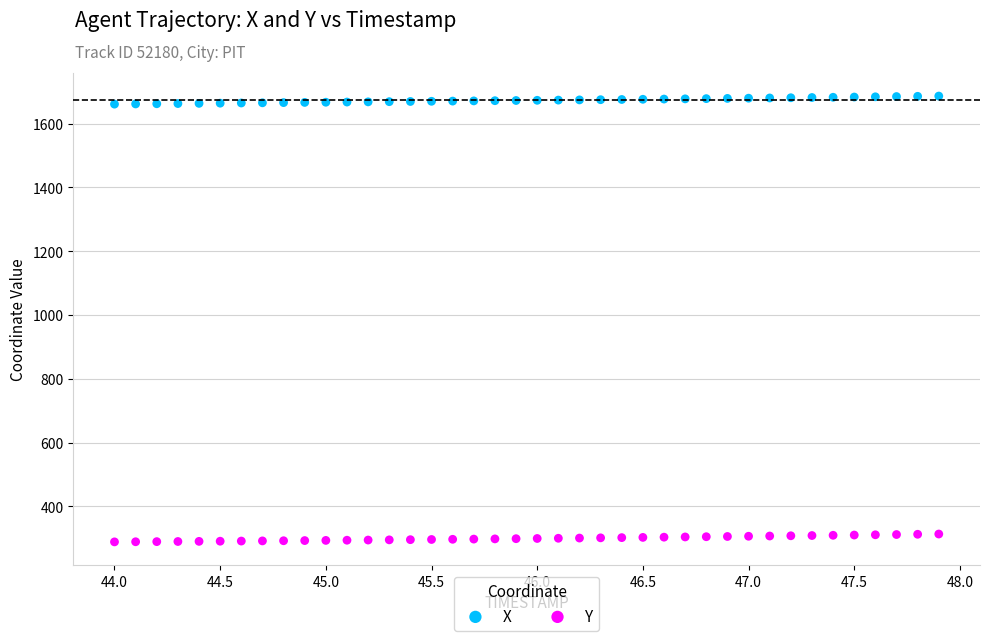

What are all the series names shown in the legend?

X, Y